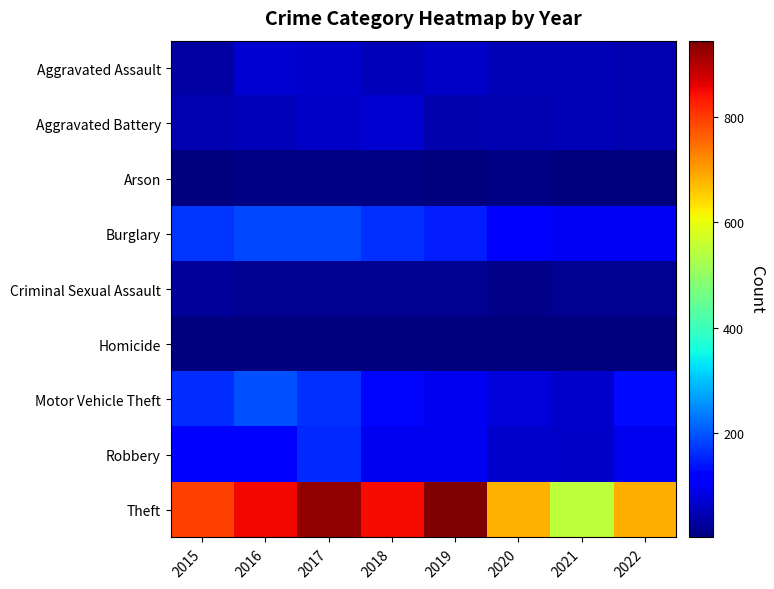

Which has a higher value, 2020 or 2019?

2019